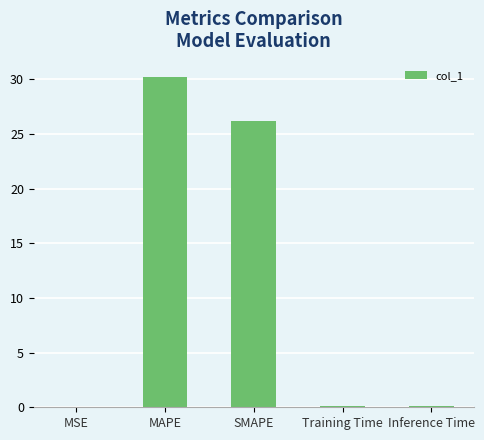

What is the maximum value shown in the chart?

30.2